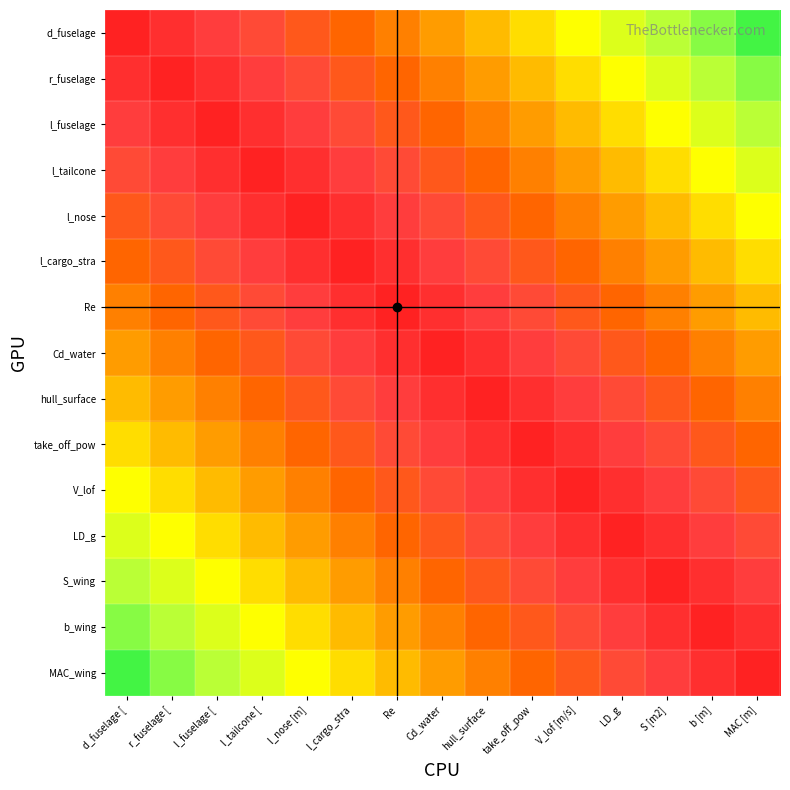

At which category is the sum across all series the highest?

d_fuselage [